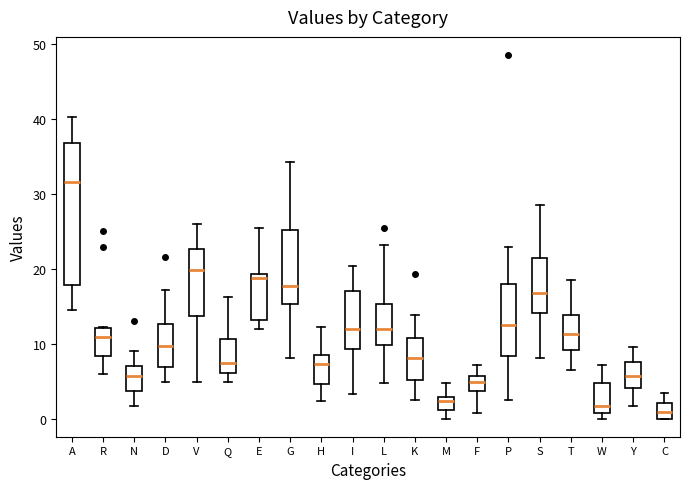

Where is the upper edge of the box for S on the y-axis? The values are not printed on the chart, so give them approximately, as read against the axis.

21